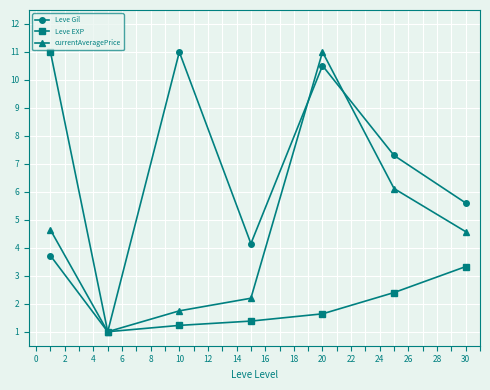

Rank the series by their average value, from highest to lowest.

Leve Gil, currentAveragePrice, Leve EXP